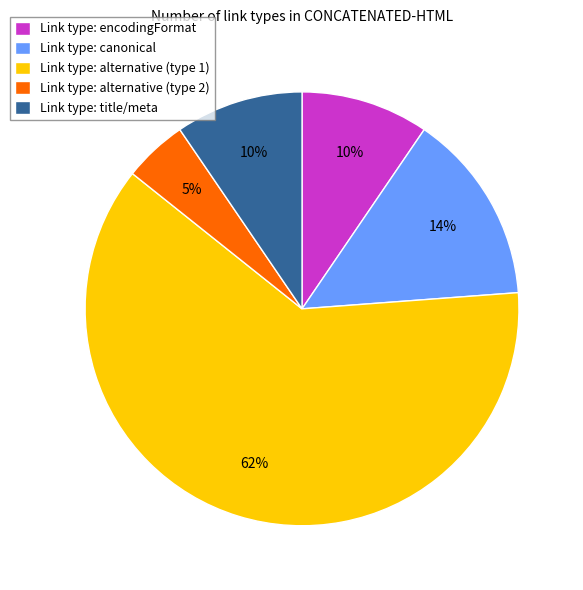

Is there a majority slice in this chart?

Yes